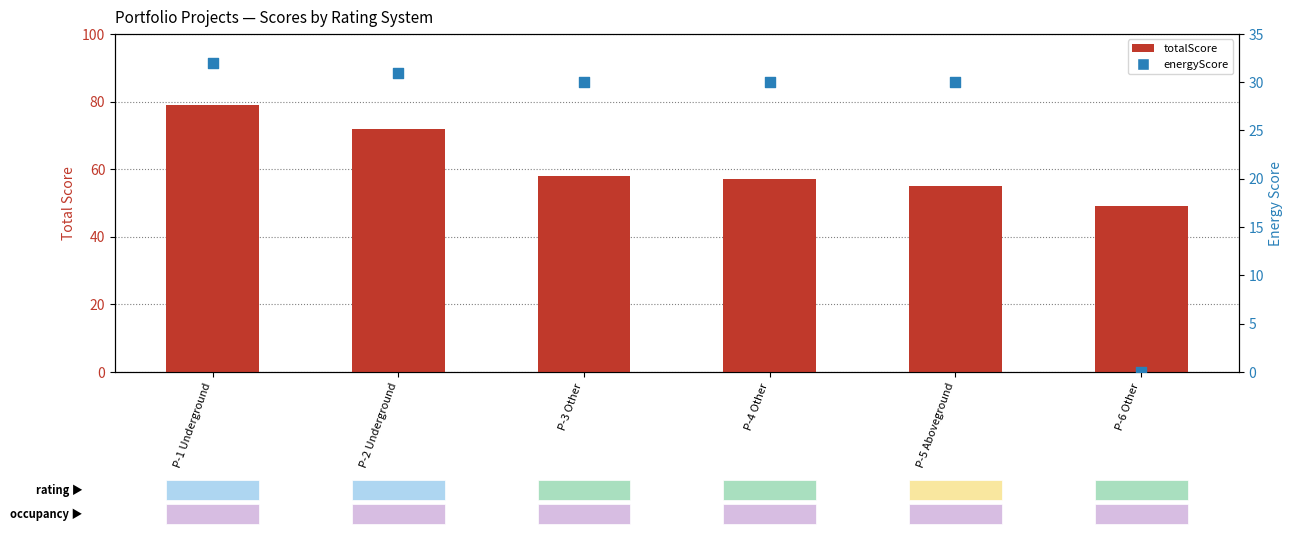

At how many categories does at least one series exceed 14?

6